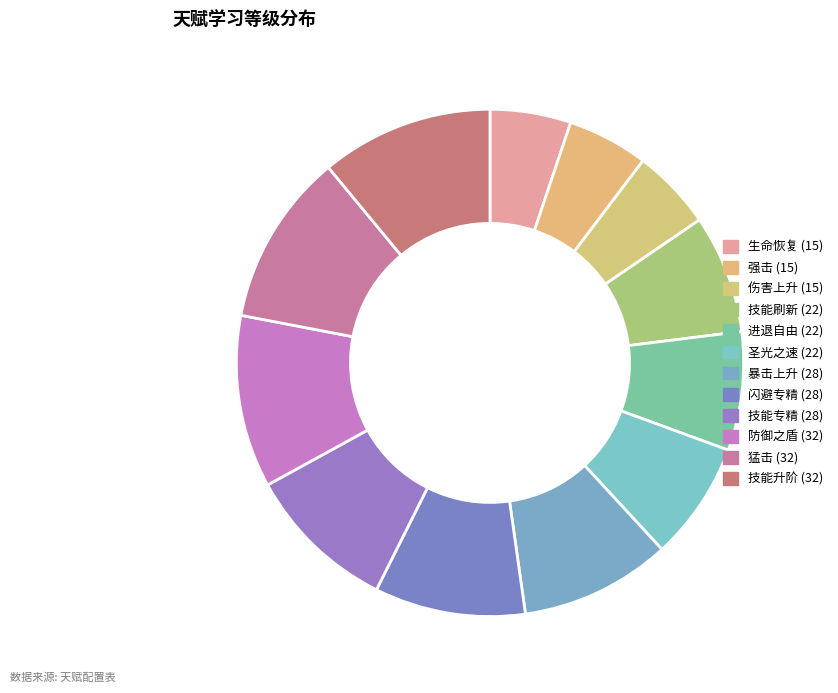

To the nearest percent, what is the combined percentage of 防御之盾 and 技能专精?

21%